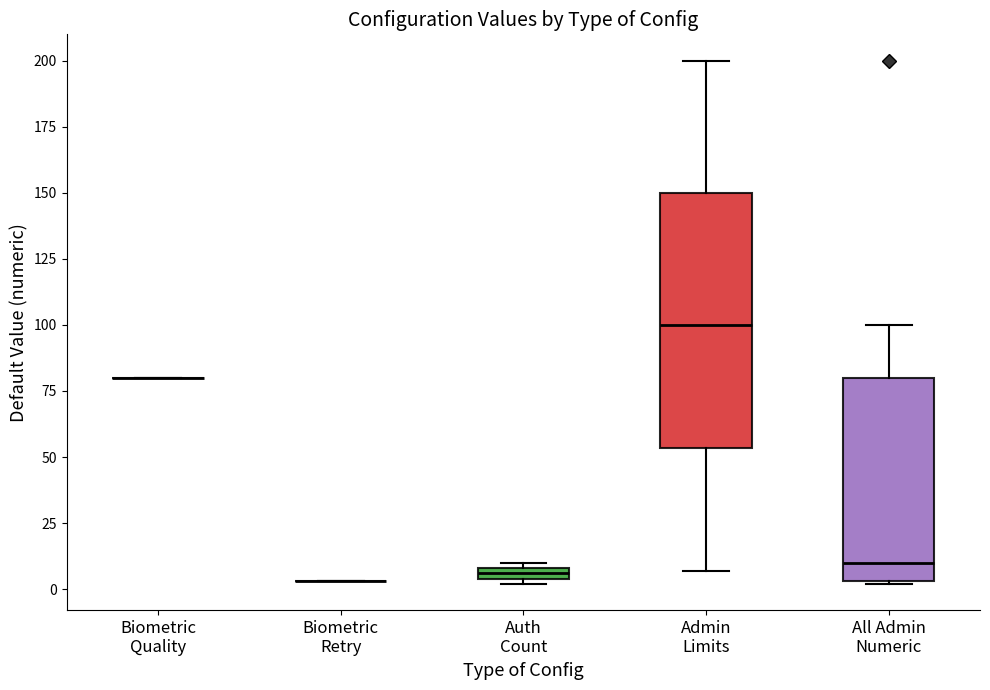

Which box is the tallest, from its lower edge to its upper edge?

Admin Limits